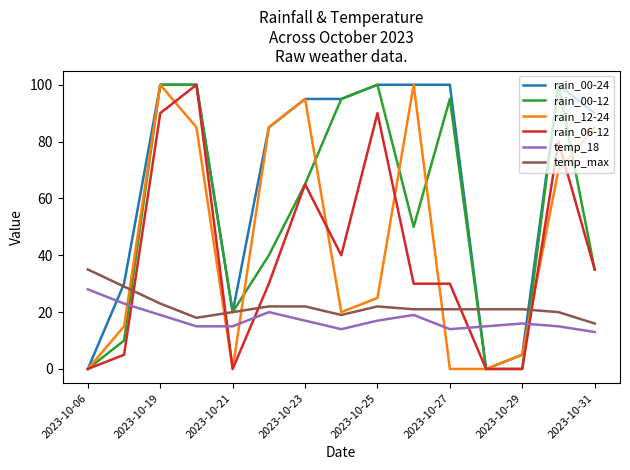

Which series has the largest total across all categories?

rain_00-24